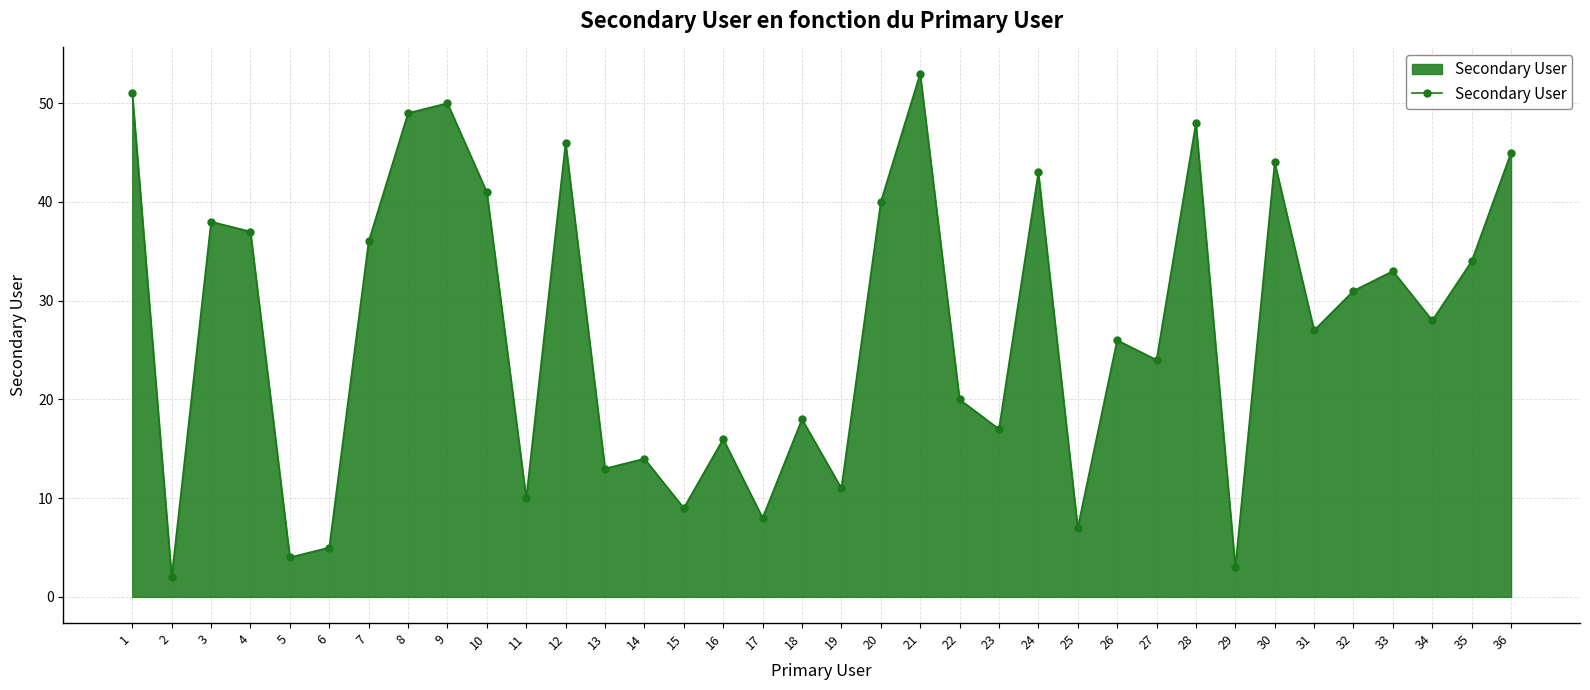

Is it true that the value at 19 is 11?

True